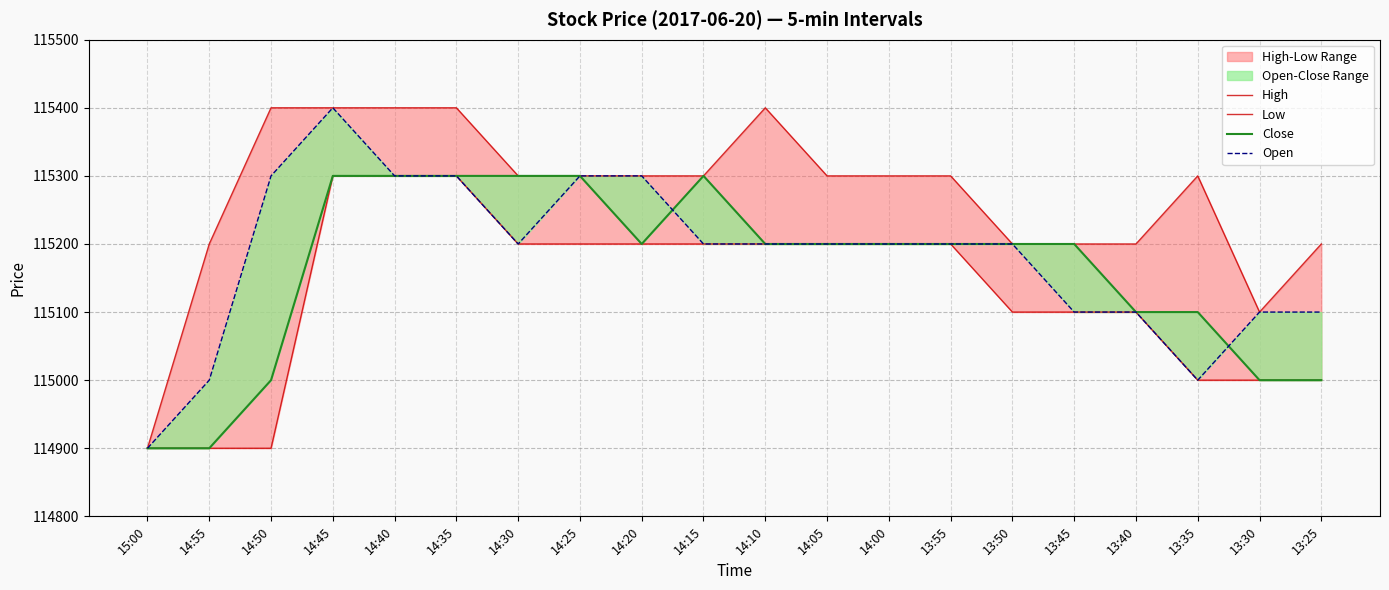

Where is High nearest to the value 115150?

14:55